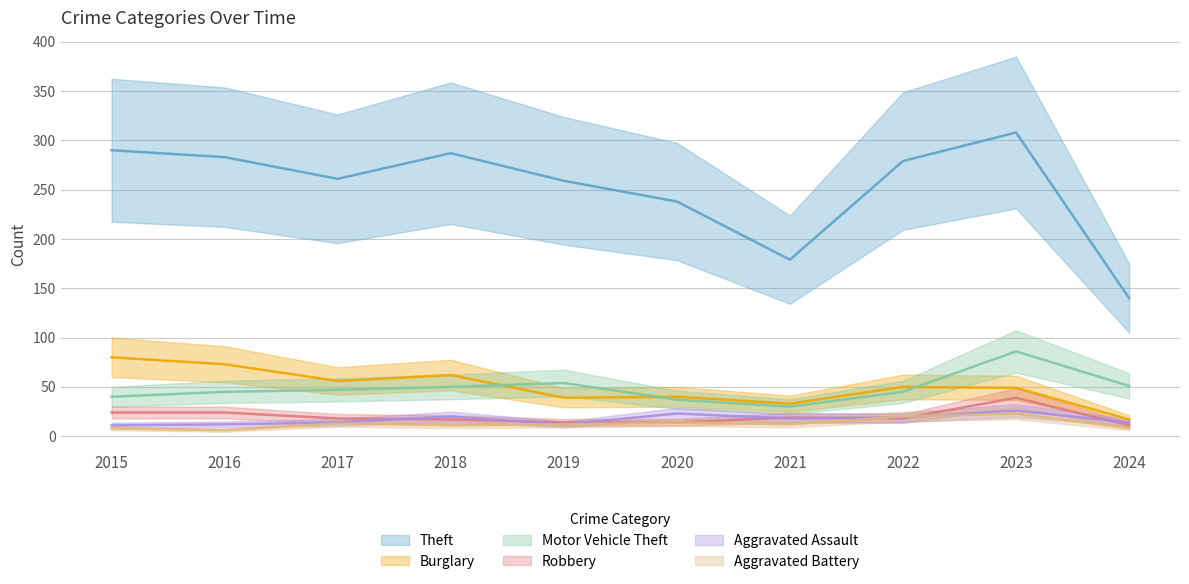

What is the value of the Motor Vehicle Theft point at the 8th from the left?

45